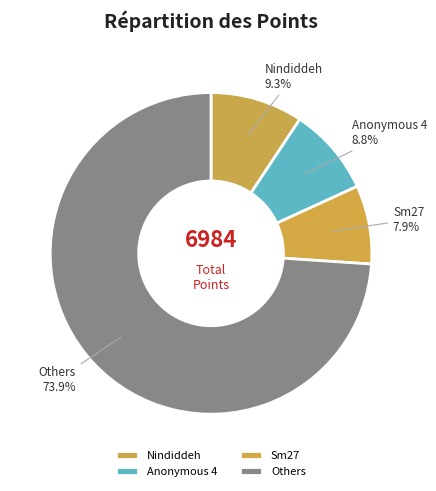

What is the largest slice in the pie chart?

Others